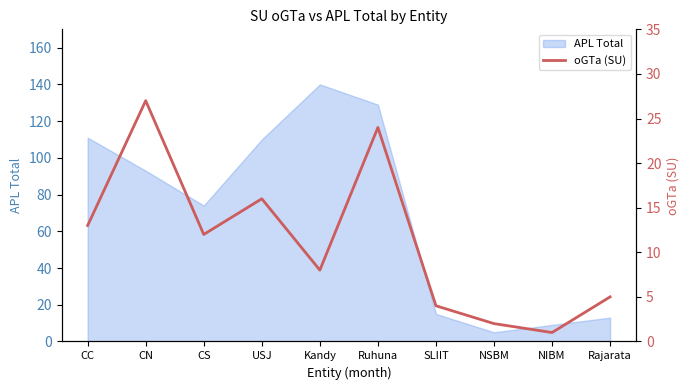

What is the difference between the second highest and minimum values?

23